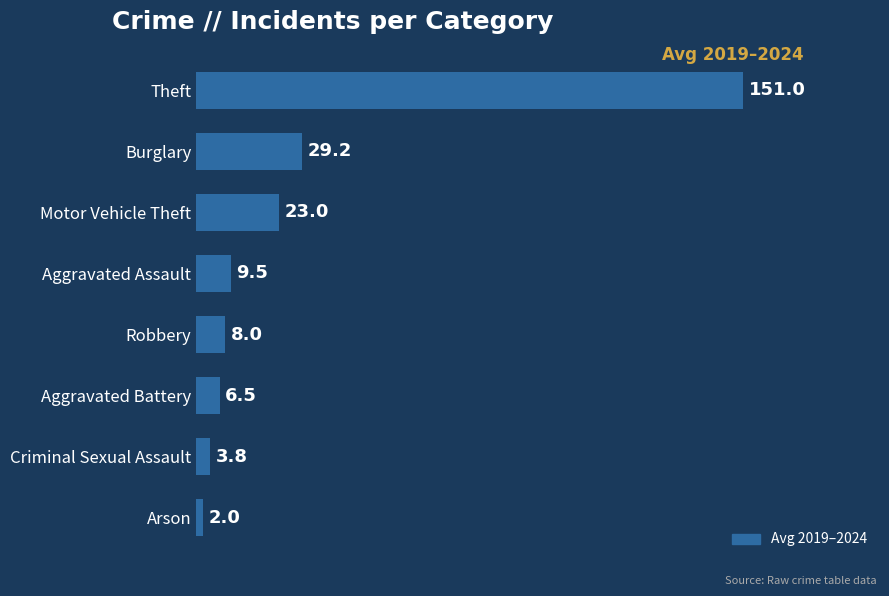

What is the change in value from Robbery to Aggravated Battery?

-1.5